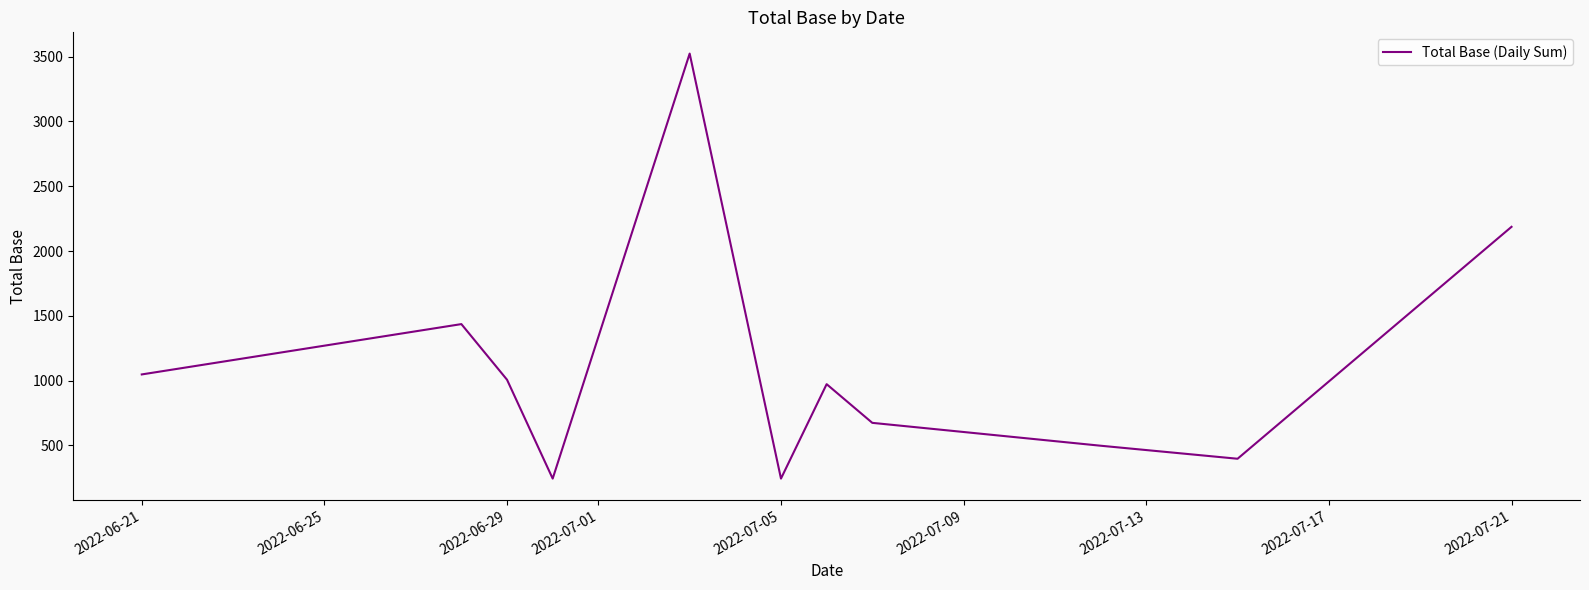

What is the difference between the maximum and minimum values?

3281.2